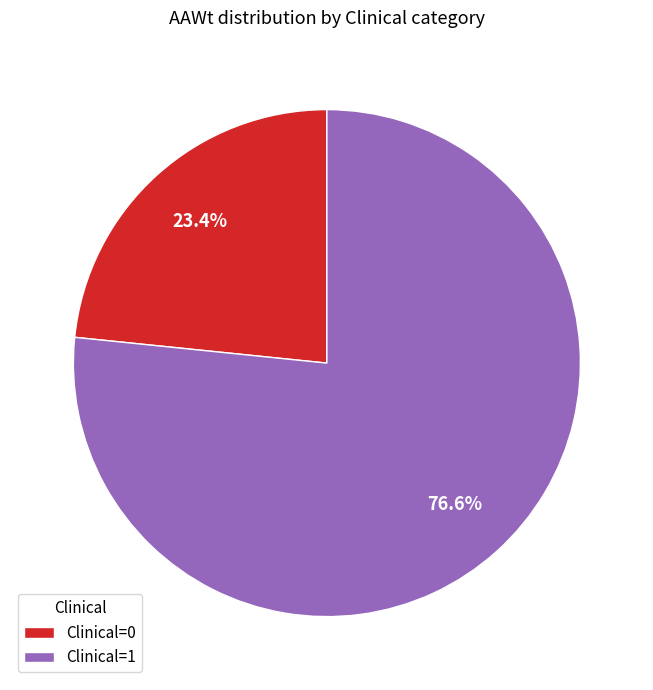

What is the largest slice in the pie chart?

Clinical=1